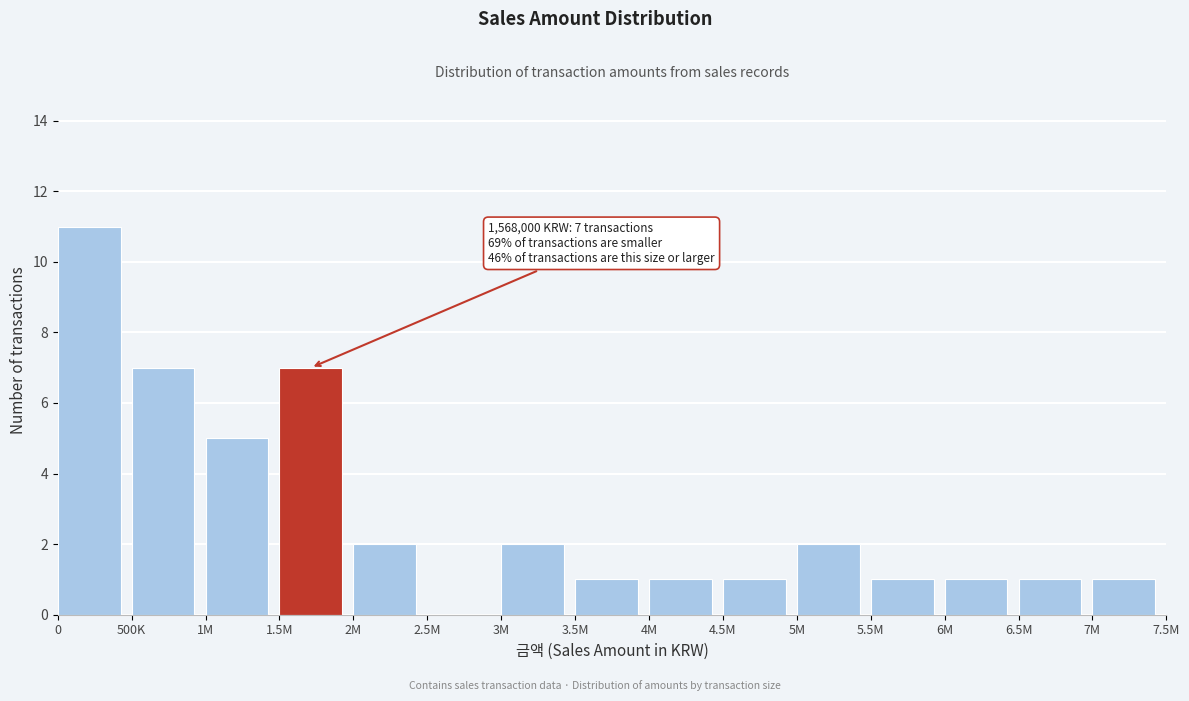

Reading left to right, list all the values displayed in this chart.

0=11	500K=7	1M=5	1.5M=7	2M=2	2.5M=0	3M=2	3.5M=1	4M=1	4.5M=1	5M=2	5.5M=1	6M=1	6.5M=1	7M=1